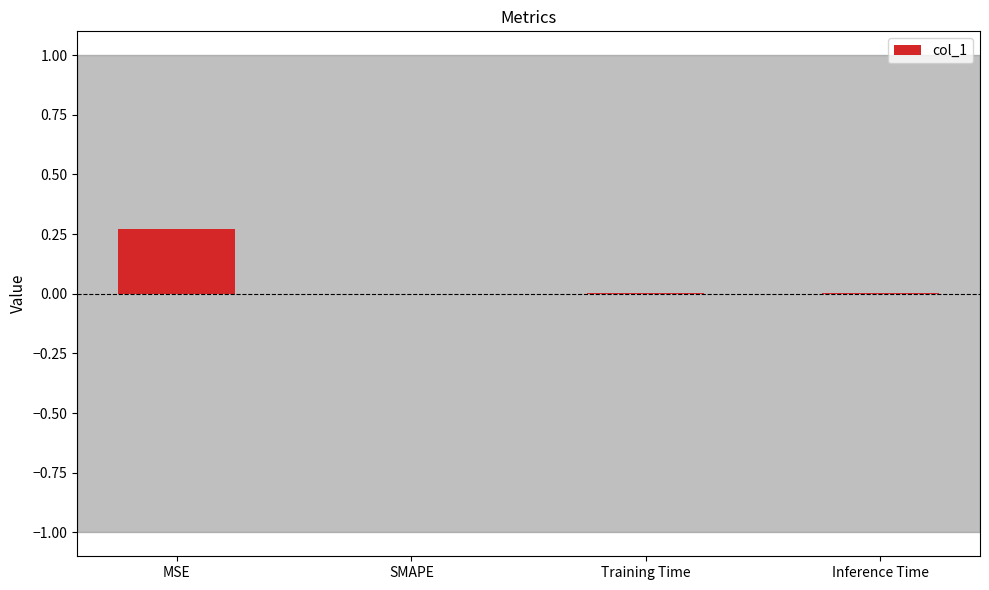

True or false: the data shows -0.2 at SMAPE.

False